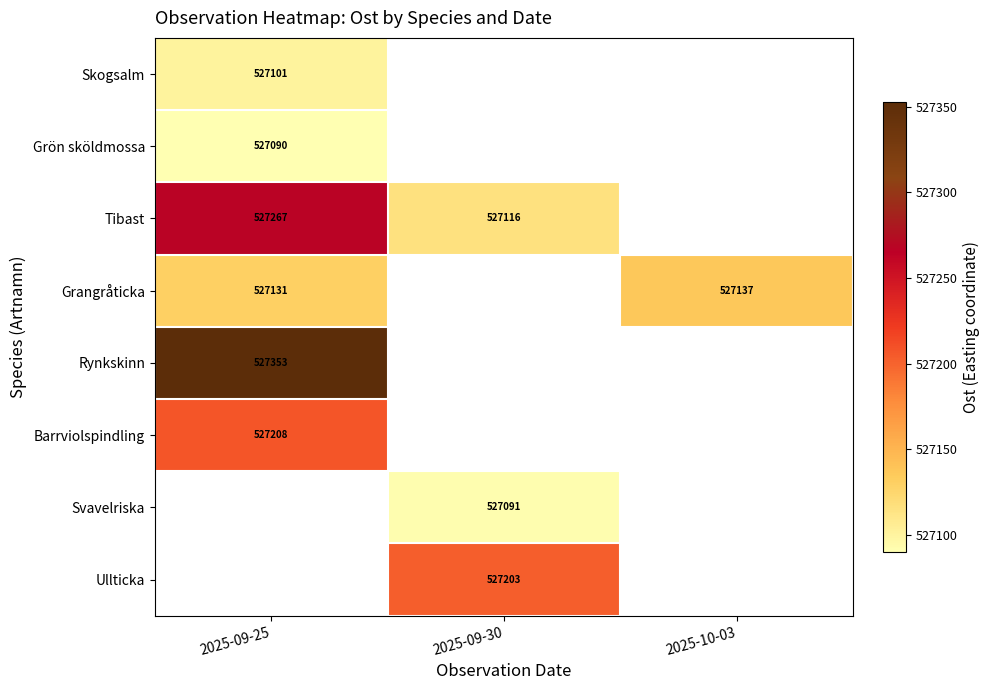

Is the value of Tibast at 2025-09-25 greater than the value of Grön sköldmossa at 2025-09-25?

Yes